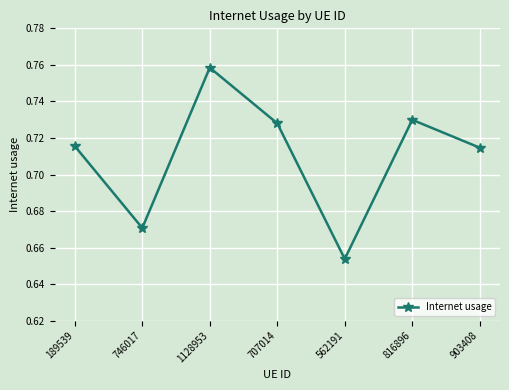

Which has a higher value, 707014 or 903408?

707014